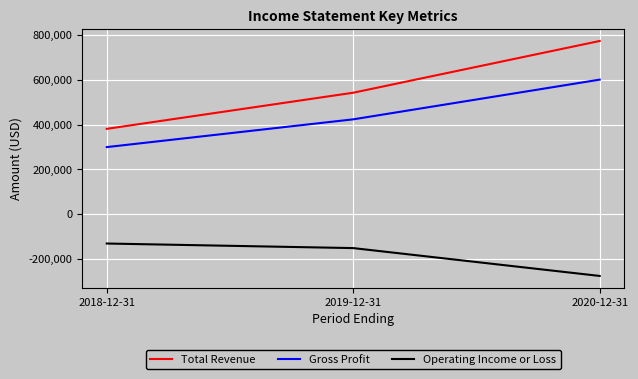

What value does the Gross Profit series have at 2018-12-31, to the nearest 50?

299500